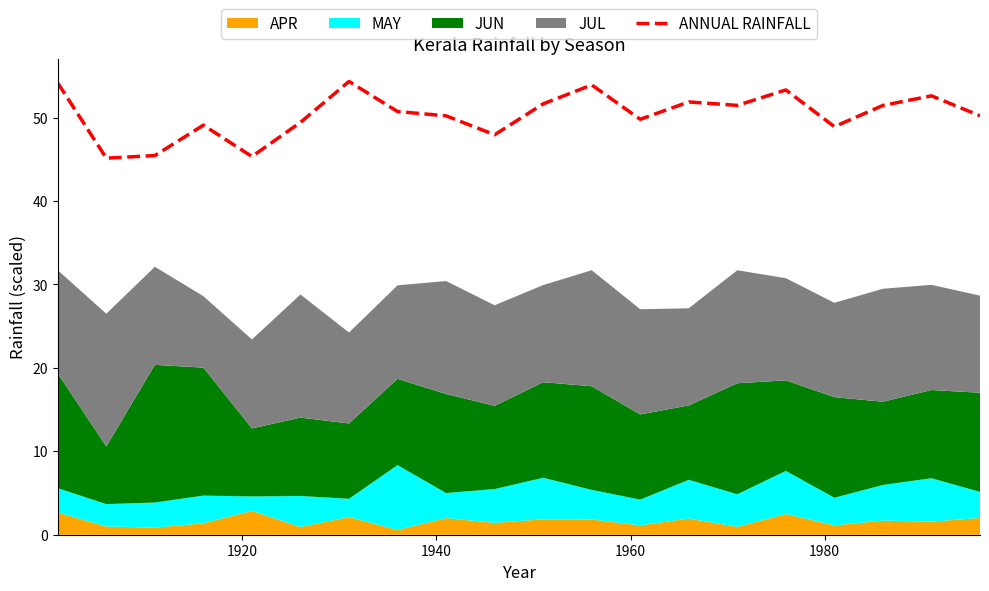

What is the maximum value for ANNUAL RAINFALL?

54.3